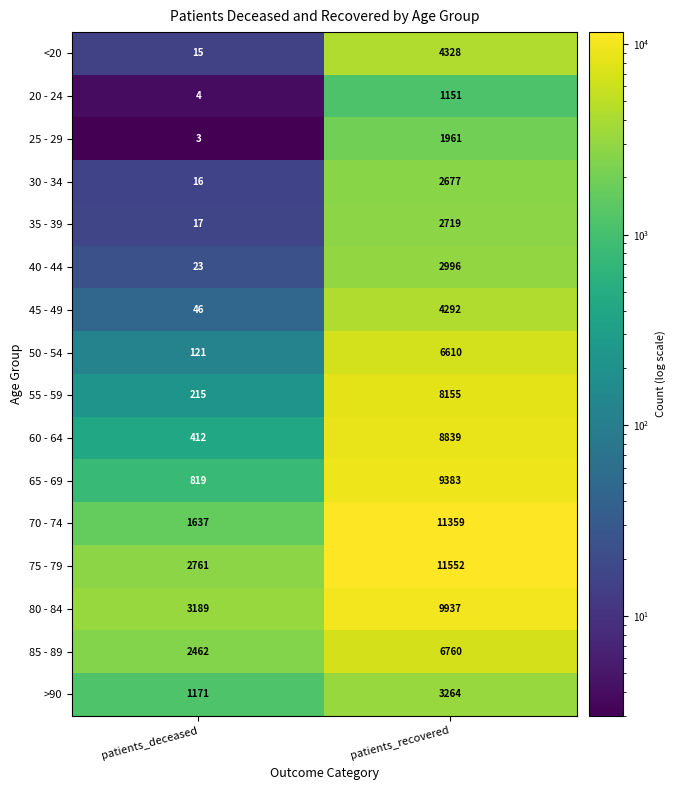

Which series has the largest range (max minus min)?

70 - 74